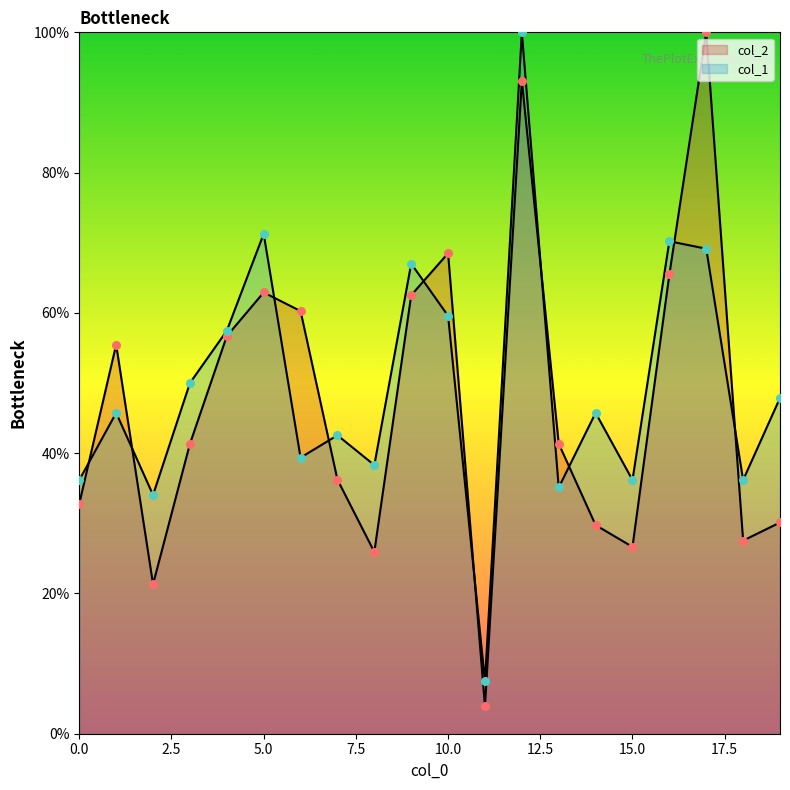

What is the total value across all series at 7?

78.8